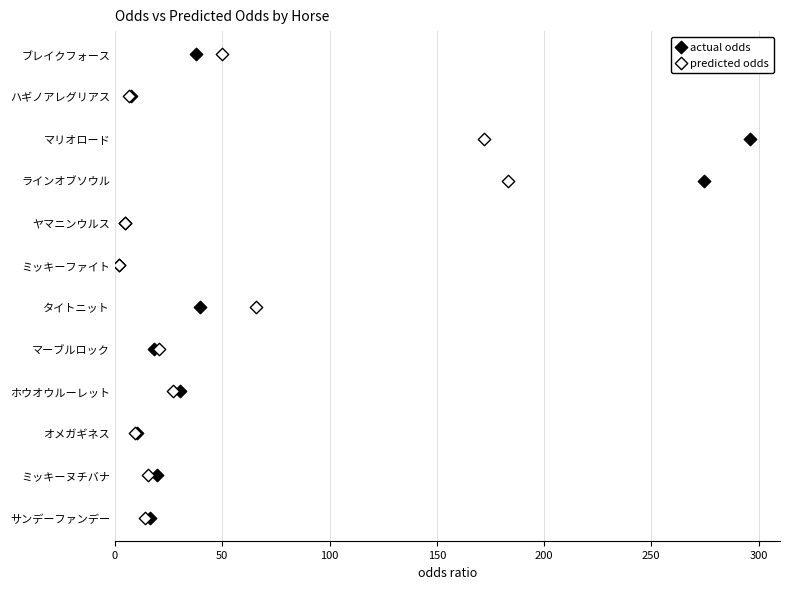

What are all the series names shown in the legend?

actual odds, predicted odds